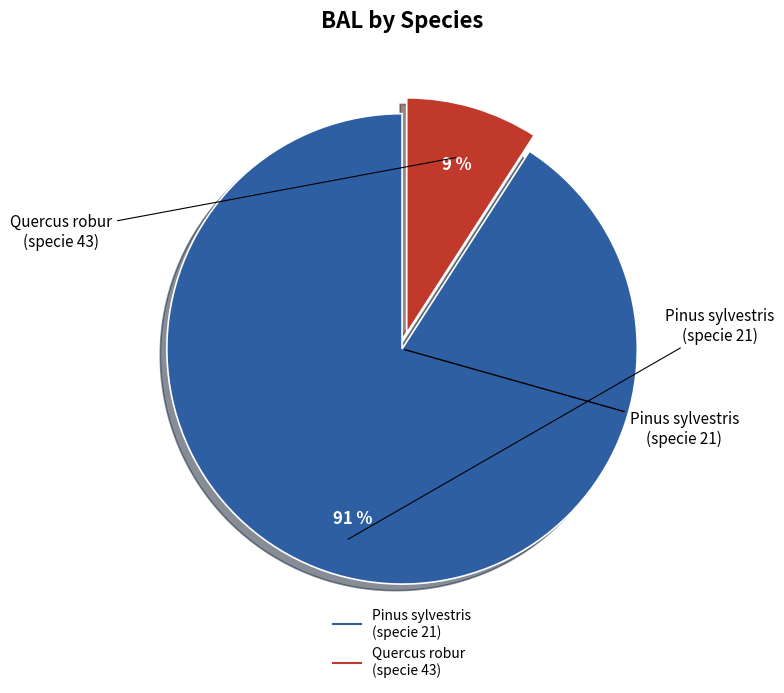

To the nearest percent, what is the difference between the largest and smallest slice percentages?

82%